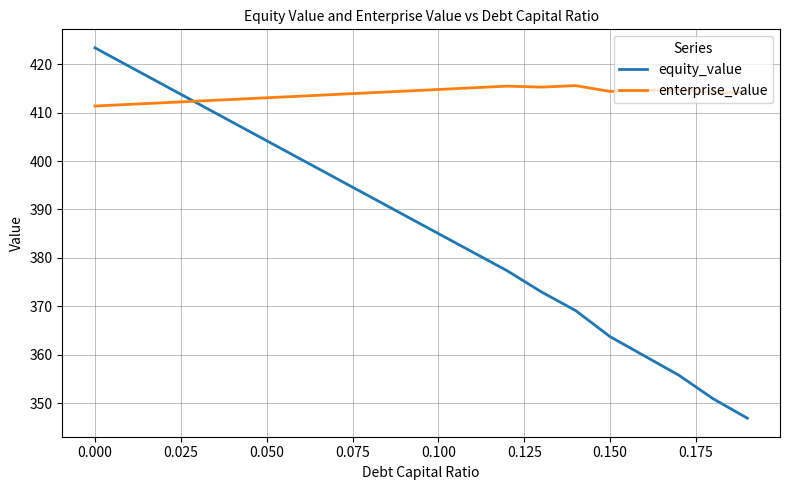

Which series has the largest range (max minus min)?

equity_value